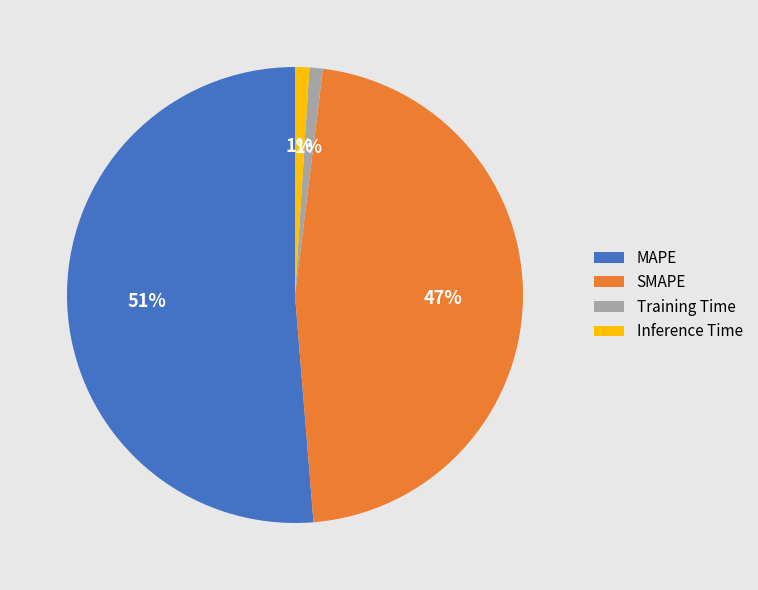

Do MAPE and Inference Time together represent more than half of the pie?

Yes